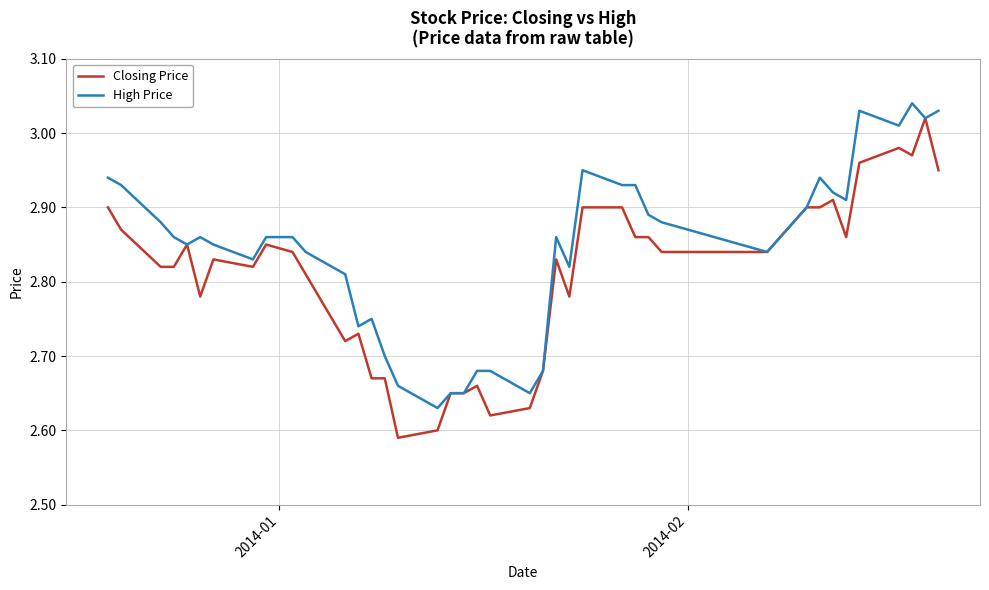

Rank the series by their average value, from lowest to highest.

Closing Price, High Price